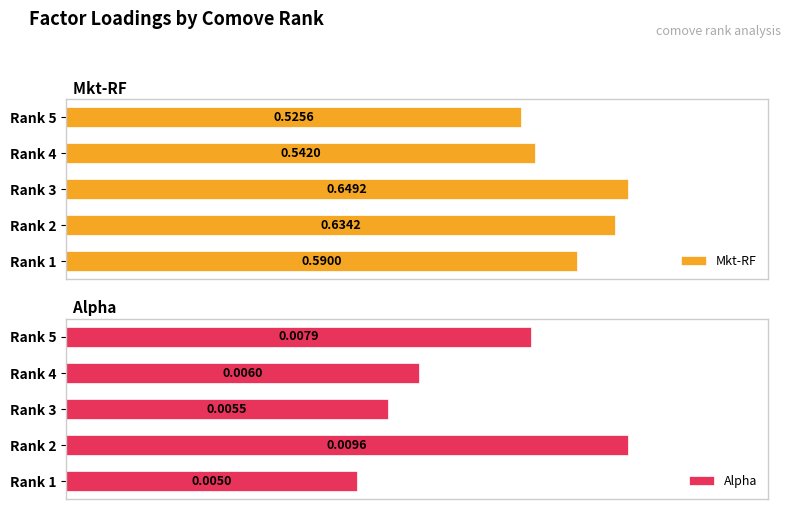

Does the chart contain stacked bars?

No